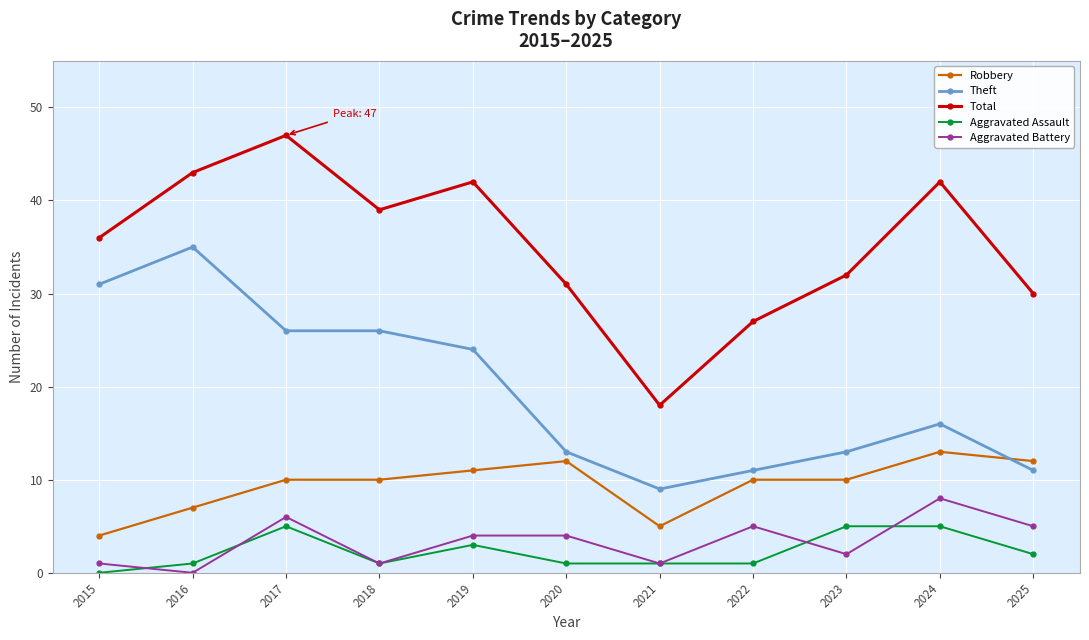

Reading left to right, list all the values displayed in this chart.

Robbery: 2015=4	2016=7	2017=10	2018=10	2019=11	2020=12	2021=5	2022=10	2023=10	2024=13	2025=12
Theft: 2015=31	2016=35	2017=26	2018=26	2019=24	2020=13	2021=9	2022=11	2023=13	2024=16	2025=11
Total: 2015=36	2016=43	2017=47	2018=39	2019=42	2020=31	2021=18	2022=27	2023=32	2024=42	2025=30
Aggravated Assault: 2015=0	2016=1	2017=5	2018=1	2019=3	2020=1	2021=1	2022=1	2023=5	2024=5	2025=2
Aggravated Battery: 2015=1	2016=0	2017=6	2018=1	2019=4	2020=4	2021=1	2022=5	2023=2	2024=8	2025=5